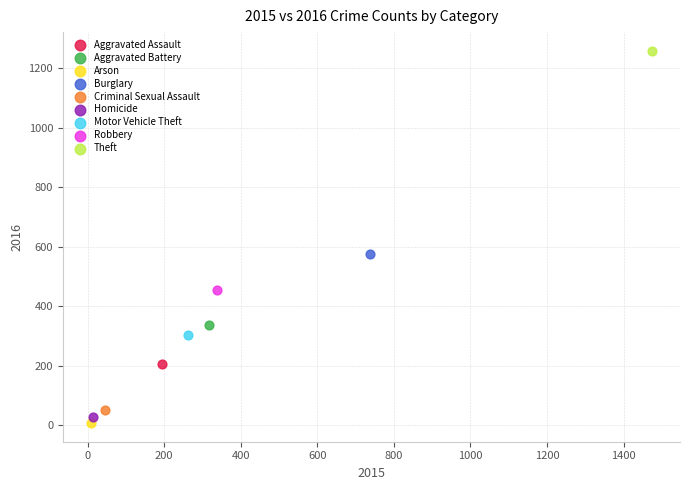

Which series reaches the maximum Y coordinate?

Theft